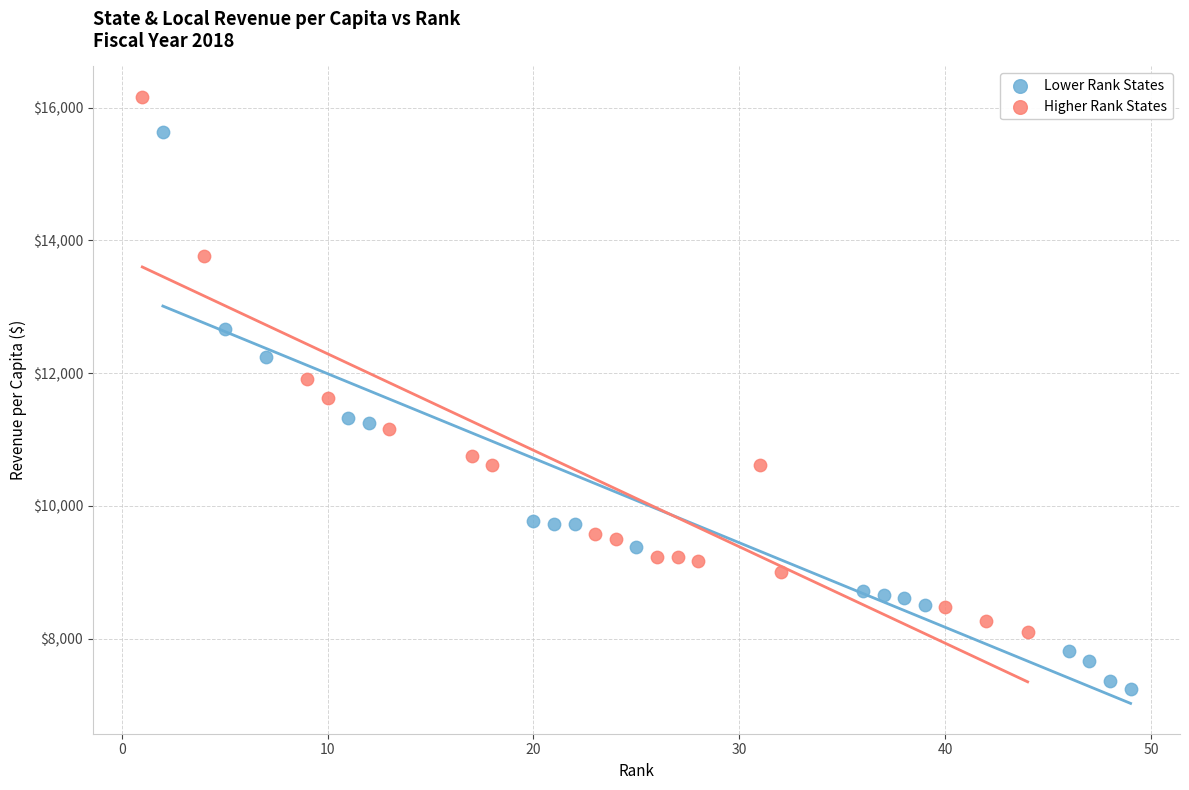

Which series reaches the maximum Y coordinate?

Higher Rank States